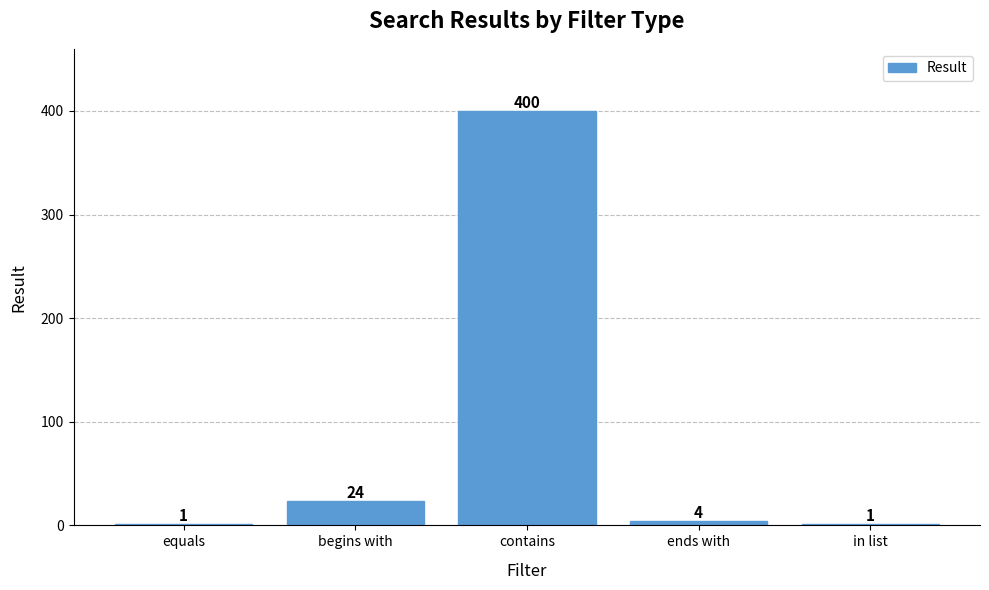

Where does the data first go above 4?

begins with